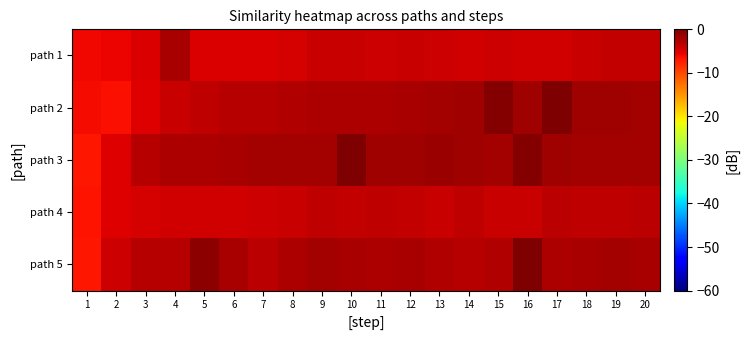

Reading left to right, list all the values displayed in this chart.

path 1: 1=-6.1	2=-5.8	3=-4.9	4=-2.3	5=-4.9	6=-4.9	7=-4.7	8=-4.6	9=-3.9	10=-4.0	11=-4.1	12=-3.8	13=-4.1	14=-4.3	15=-4.1	16=-4.3	17=-4.3	18=-3.8	19=-3.6	20=-3.6
path 2: 1=-6.3	2=-6.4	3=-5.0	4=-3.8	5=-3.5	6=-3.0	7=-2.9	8=-2.6	9=-2.5	10=-2.4	11=-2.4	12=-2.3	13=-2.0	14=-1.8	15=-0.4	16=-1.8	17=0.0	18=-1.9	19=-1.8	20=-1.9
path 3: 1=-6.8	2=-5.1	3=-3.0	4=-2.5	5=-2.5	6=-2.3	7=-2.0	8=-2.0	9=-1.9	10=-0.2	11=-1.9	12=-1.9	13=-1.5	14=-1.8	15=-1.9	16=-0.3	17=-1.9	18=-1.9	19=-2.1	20=-2.0
path 4: 1=-6.7	2=-5.1	3=-4.5	4=-4.3	5=-4.3	6=-4.3	7=-4.0	8=-3.8	9=-3.5	10=-3.7	11=-3.3	12=-3.6	13=-3.8	14=-3.5	15=-3.8	16=-3.8	17=-3.3	18=-3.3	19=-3.4	20=-3.3
path 5: 1=-6.8	2=-4.1	3=-2.9	4=-3.0	5=-0.7	6=-2.3	7=-3.2	8=-2.5	9=-2.1	10=-2.2	11=-2.6	12=-2.3	13=-2.8	14=-2.9	15=-2.7	16=-0.1	17=-2.3	18=-2.2	19=-2.1	20=-2.2